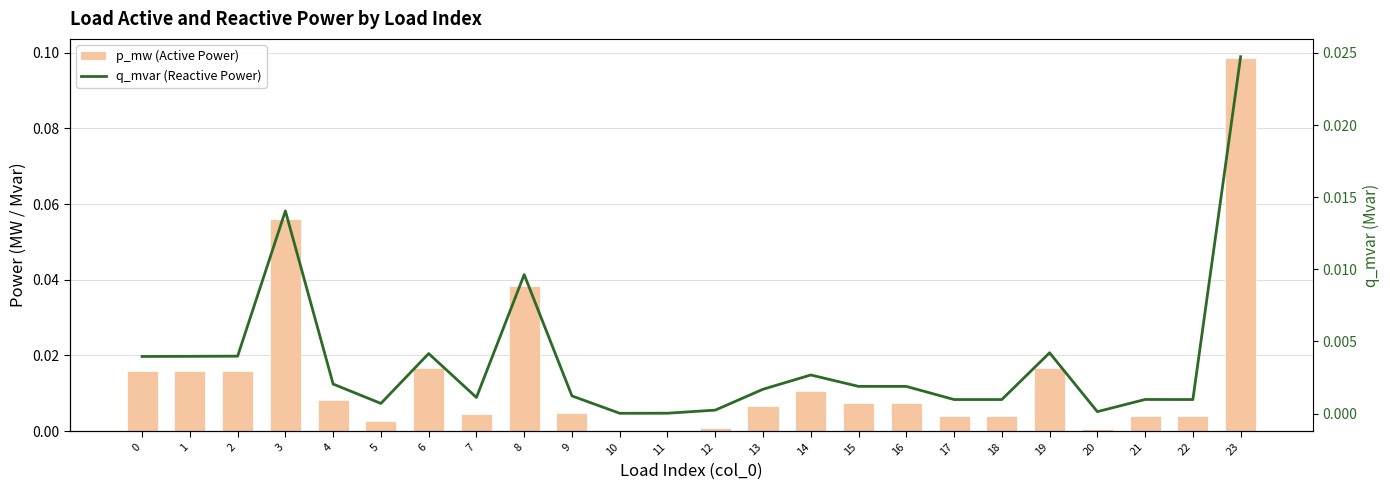

Is the value of p_mw at 22 greater than the value of q_mvar at 2?

No